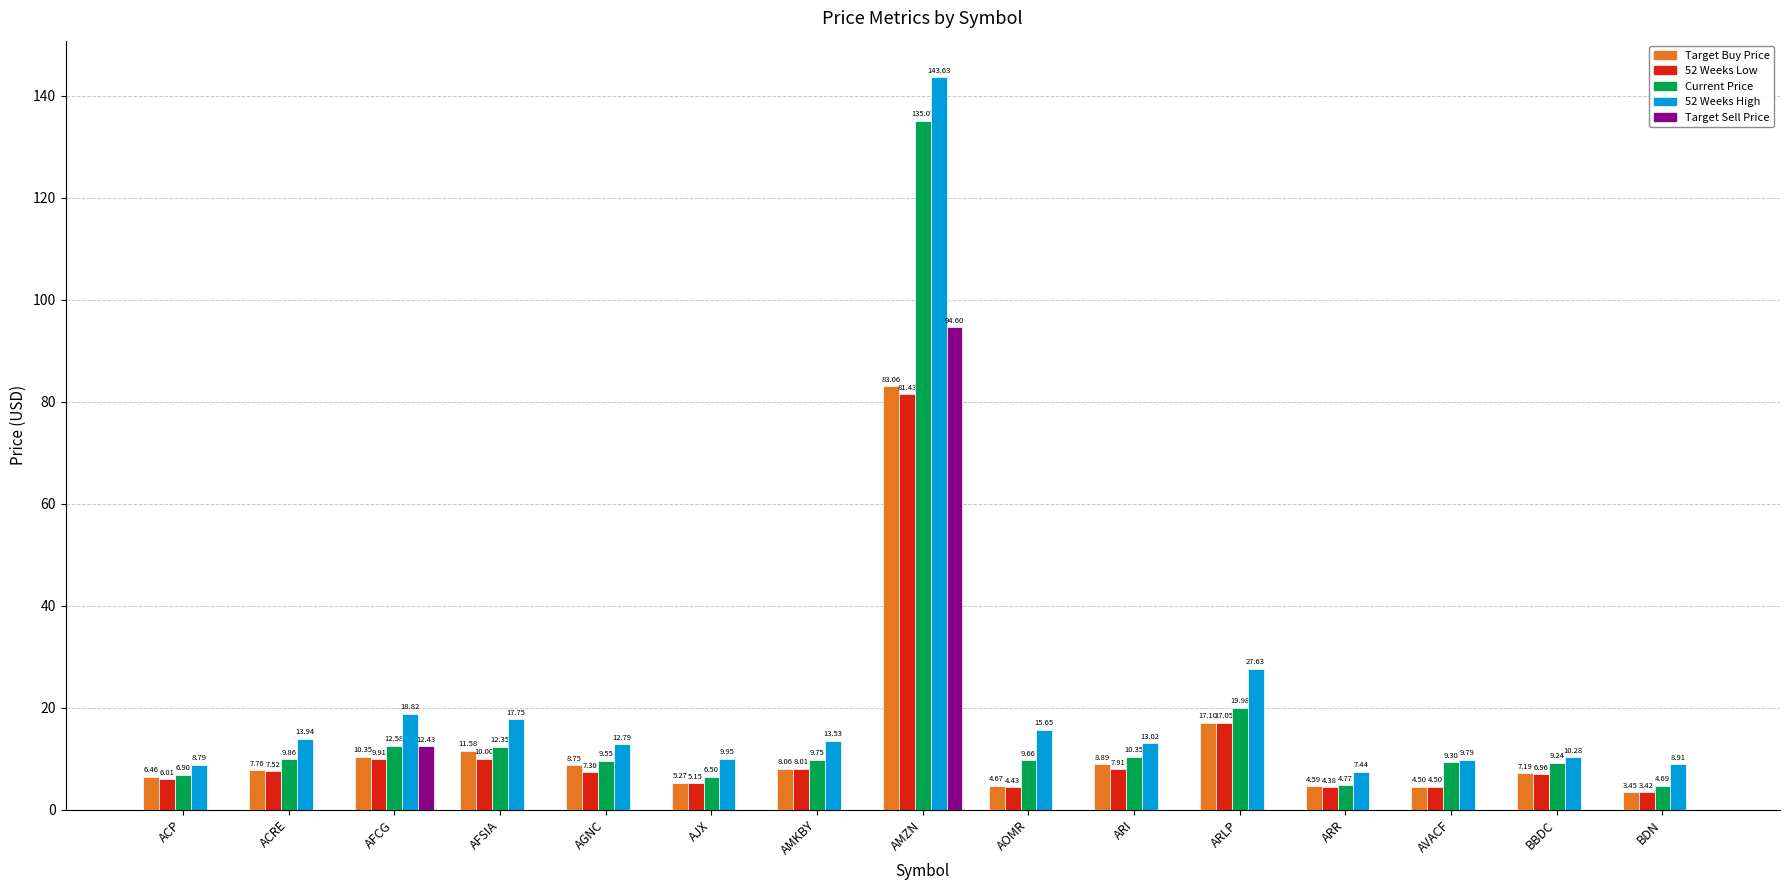

At which category does the chart reach its peak across all series?

AMZN